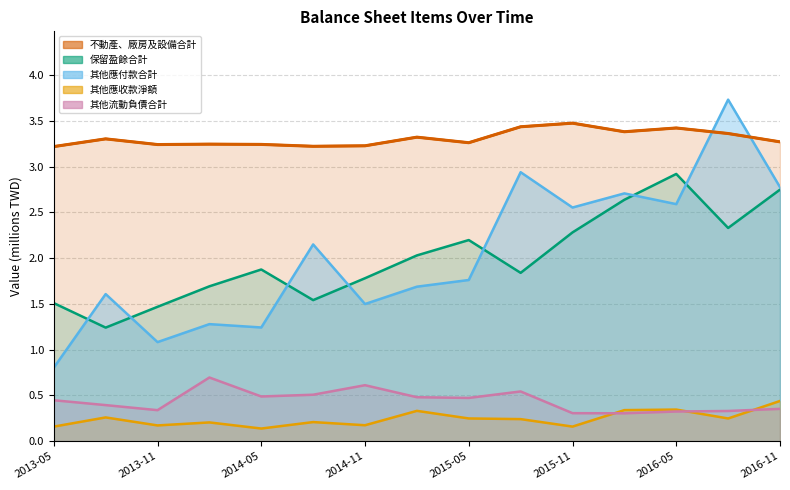

What is the difference between the maximum and second lowest values in the 其他應付款合計 series?

2.6